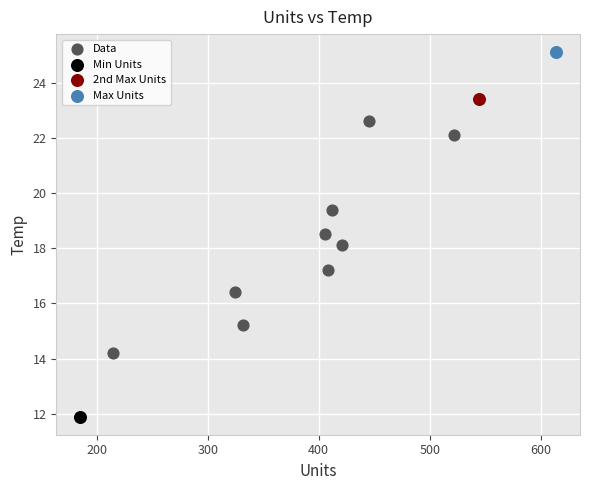

What are all the series names shown in the legend?

Data, Min Units, 2nd Max Units, Max Units